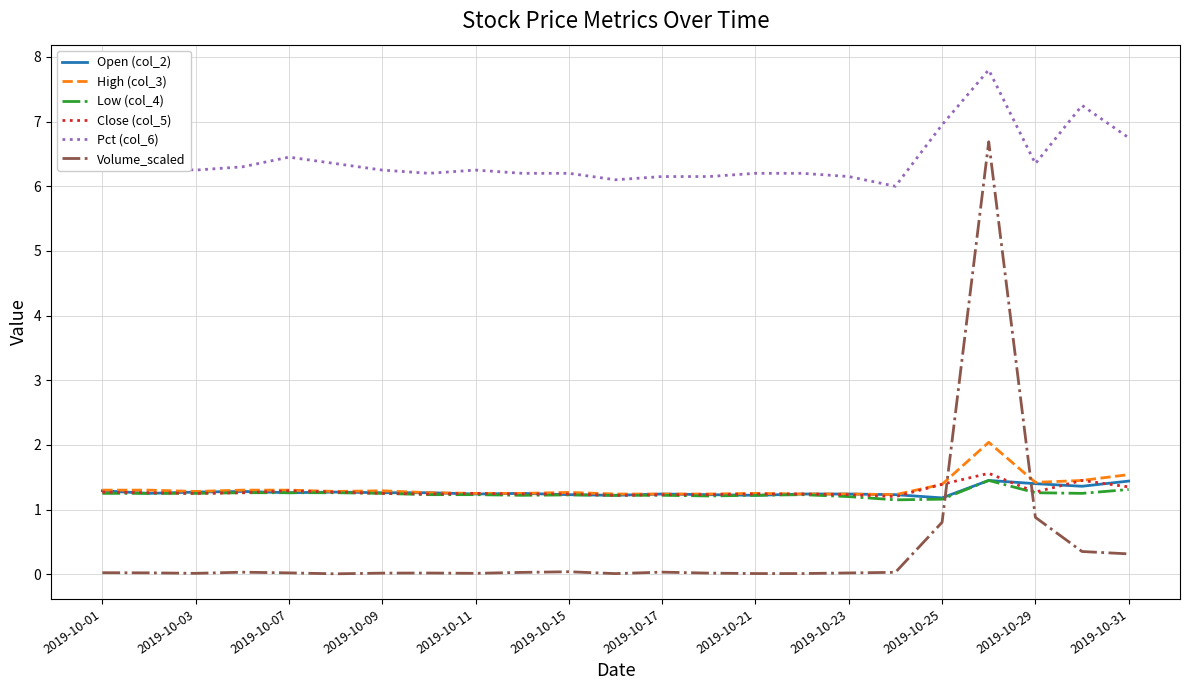

At how many categories does at least one series exceed 4?

23